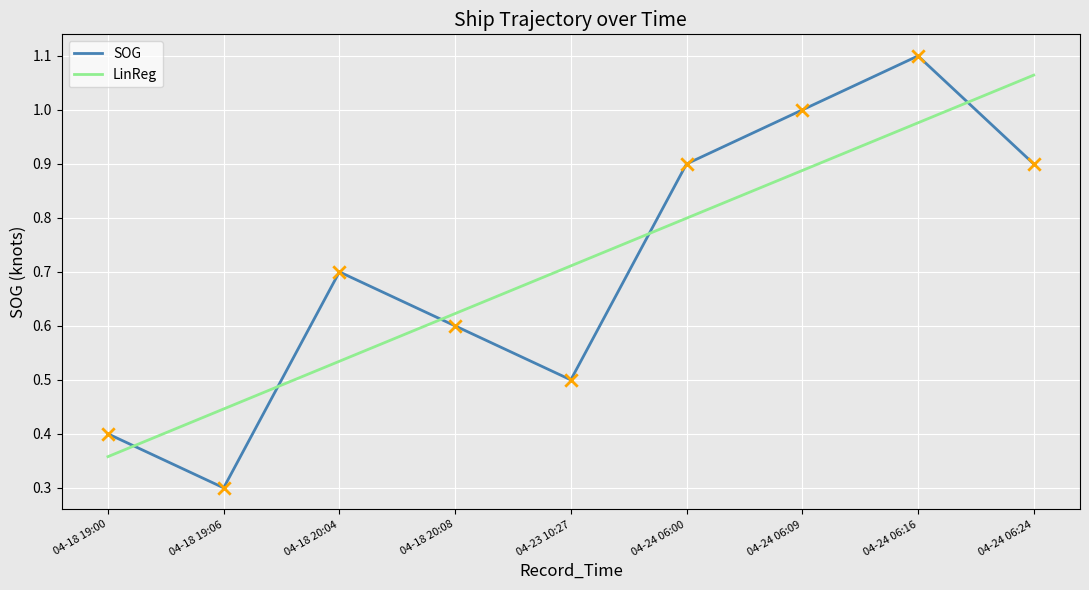

Between 04-23 10:27 and 04-24 06:00, which series saw the biggest shift?

SOG